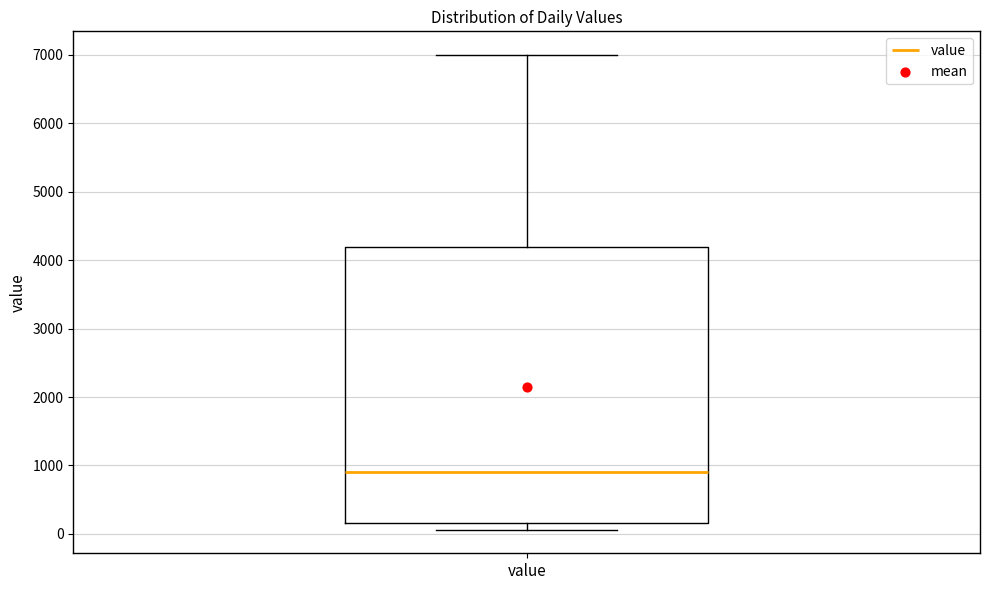

Read this box plot against the y-axis: the position of the median line, the range covered by the box, and the ends of both whiskers. The values are not printed on the chart, so give them approximately, as read against the axis.

median 900, box 200 to 4200, whiskers 100 to 7000